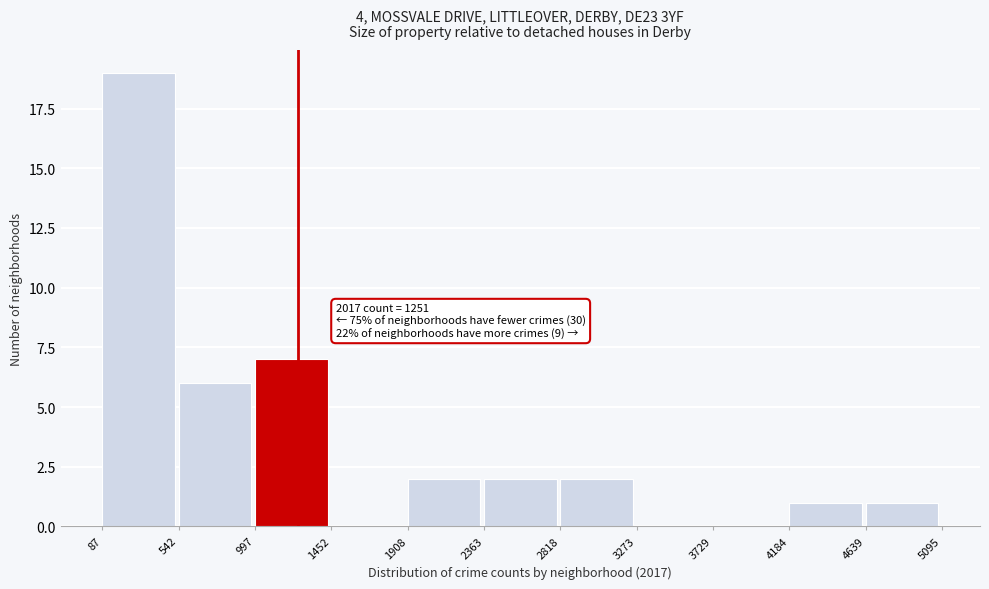

Which range on the x-axis has the tallest bar?

87 to 542